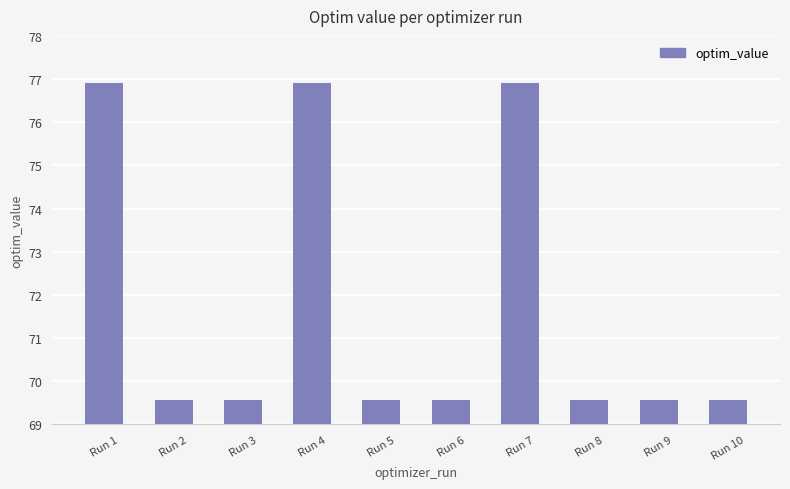

Reading left to right, list all the values displayed in this chart.

Run 1=76.9	Run 2=69.6	Run 3=69.6	Run 4=76.9	Run 5=69.6	Run 6=69.6	Run 7=76.9	Run 8=69.6	Run 9=69.6	Run 10=69.6